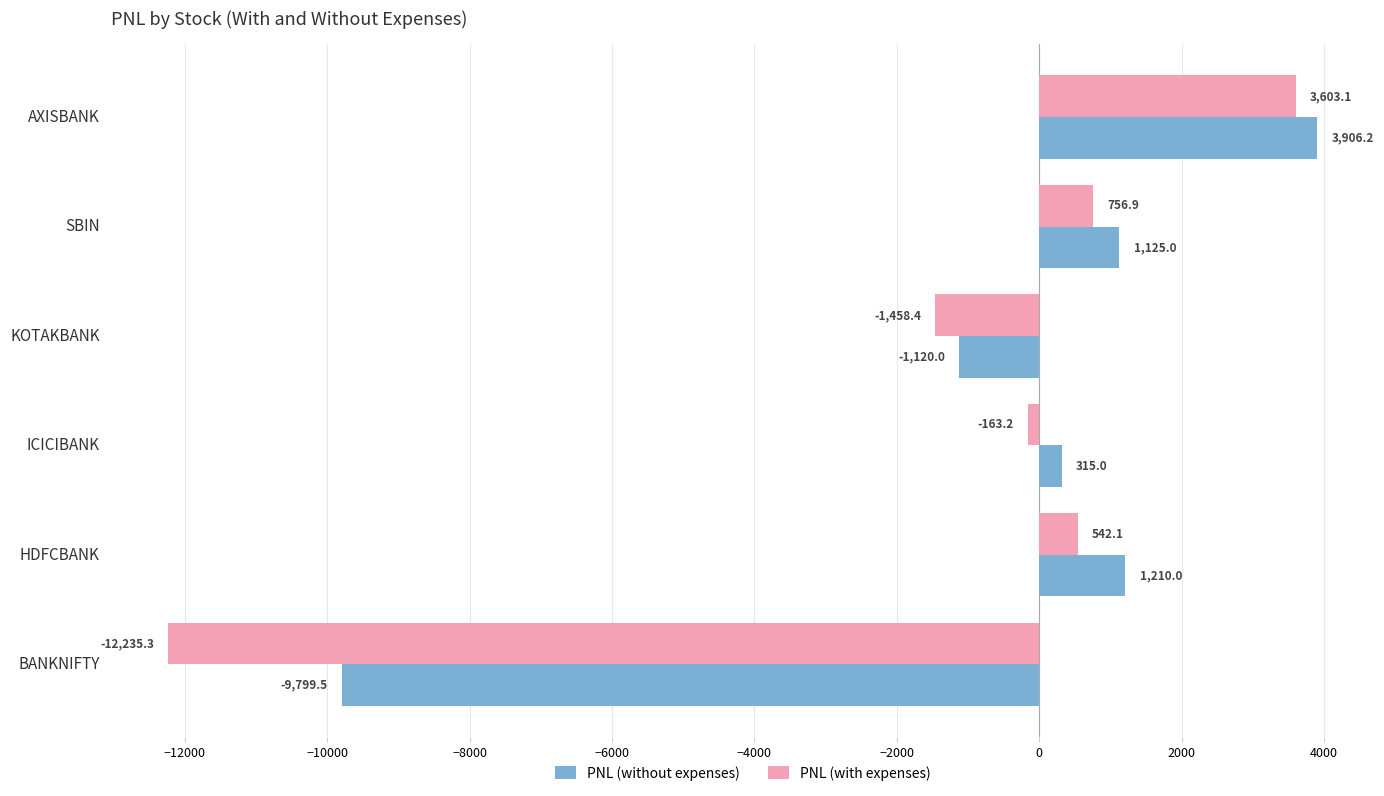

What is the difference between the second highest and second lowest values in the PNL (with expenses) series?

2215.3